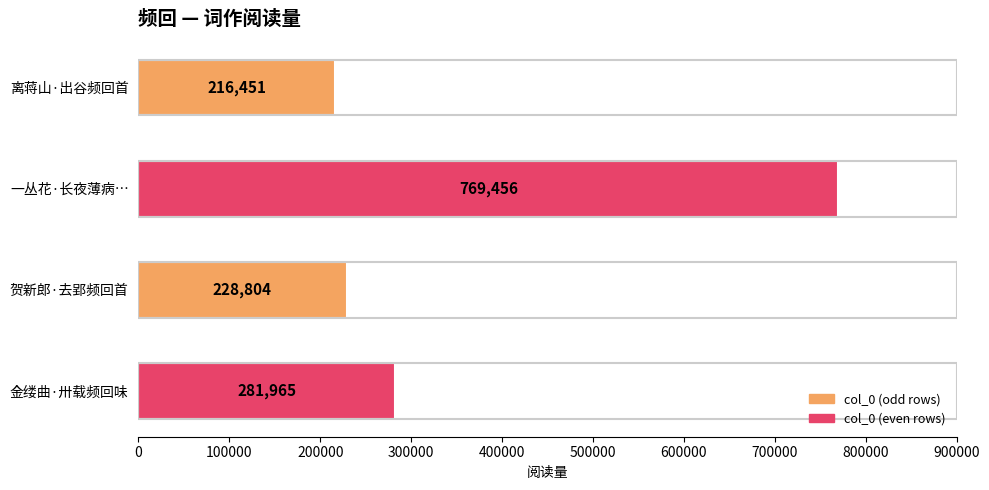

How many bars are there in total?

4